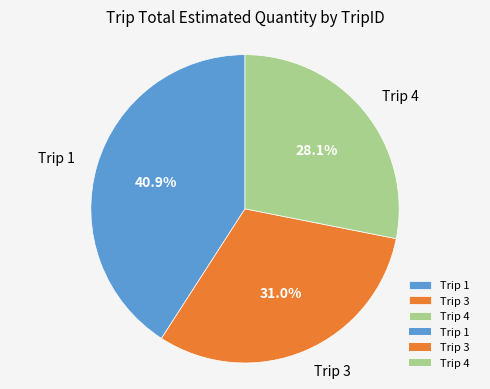

How many slices are in this pie chart?

3